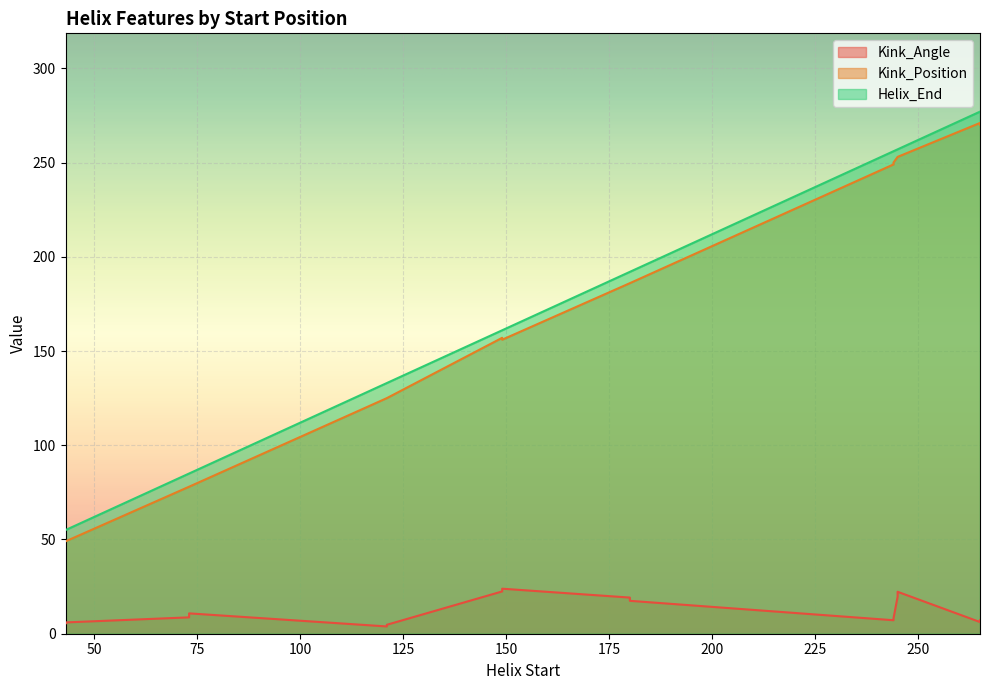

Rank the categories by Kink_Position value from lowest to highest.

43, 43, 73, 73, 121, 121, 149, 149, 180, 180, 244, 244, 245, 245, 265, 265